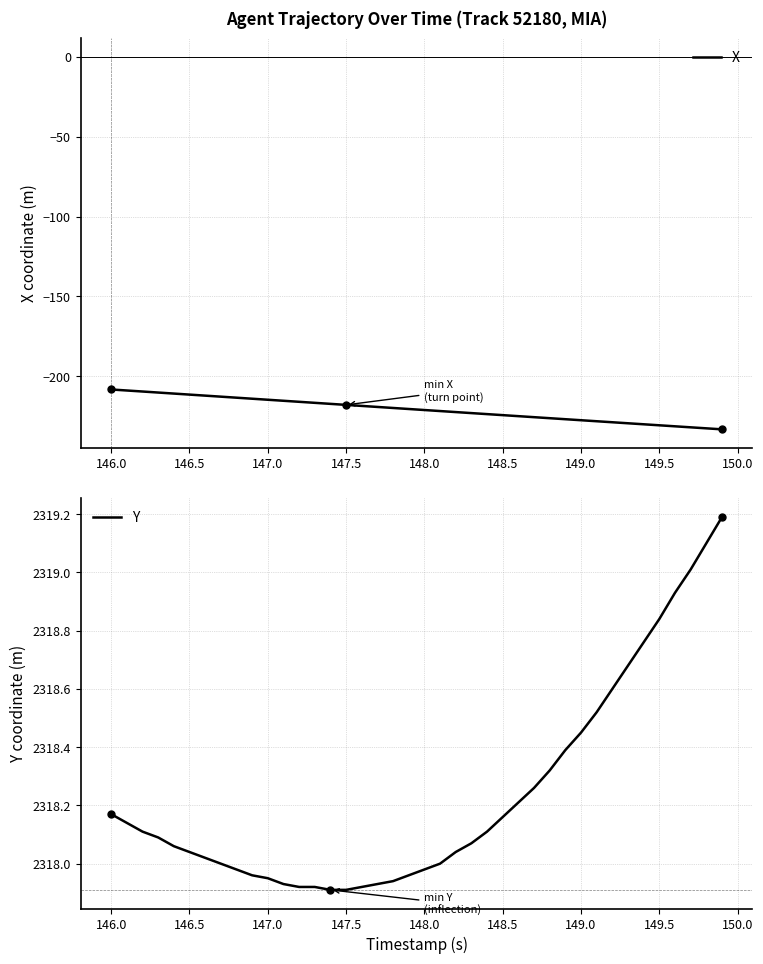

What is the maximum value for X?

-208.2